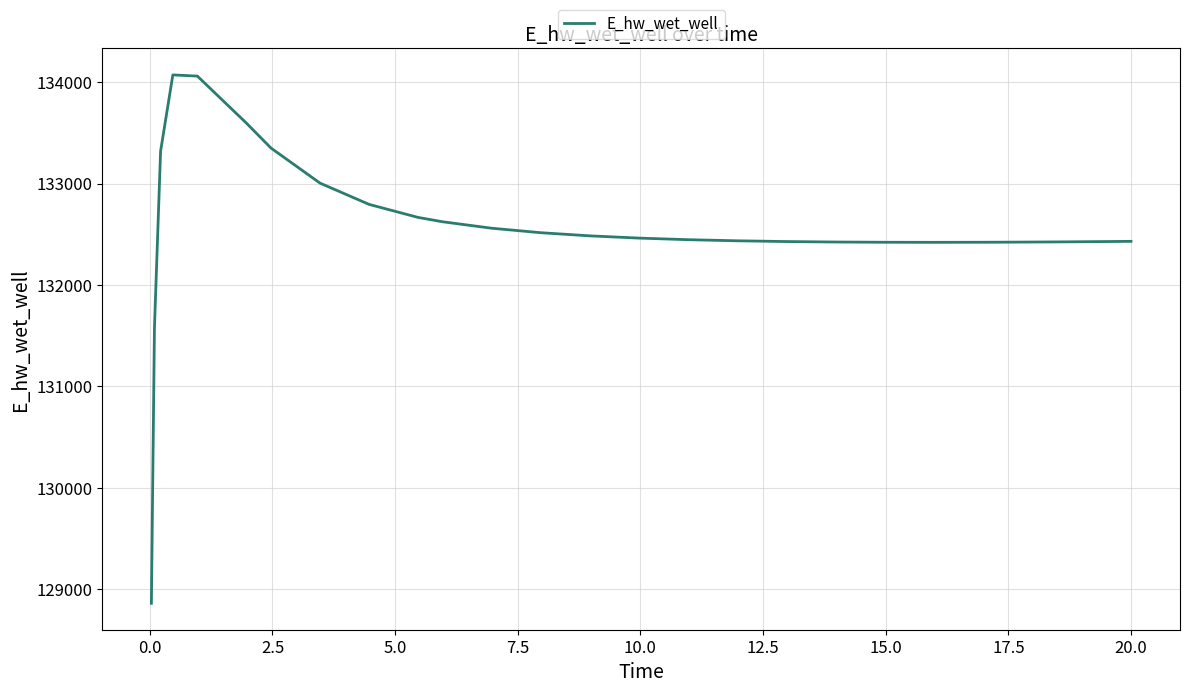

What is the smallest value displayed?

128863.1